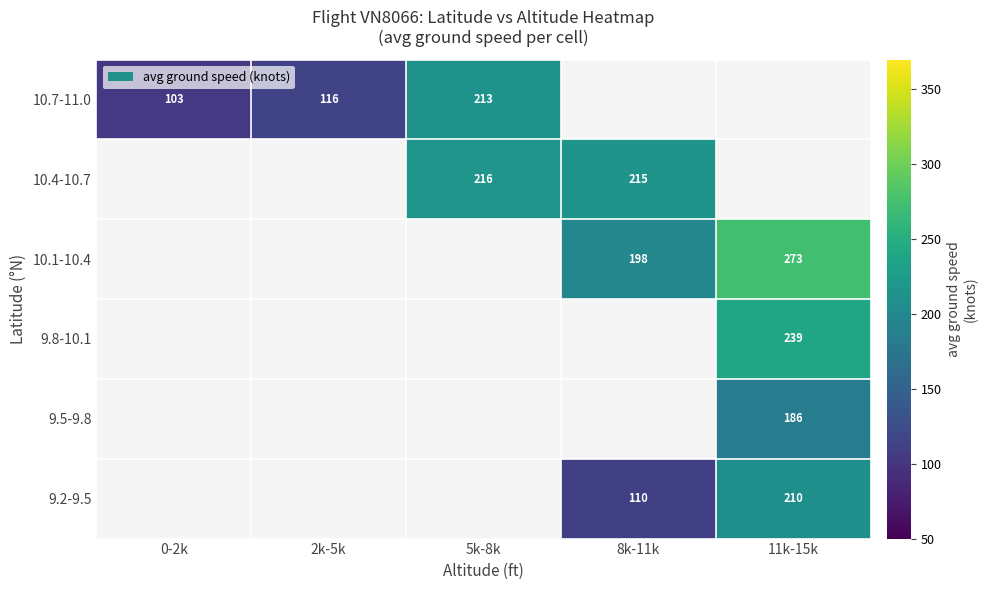

True or false: 10.4-10.7 has a value of 216.0 at 5k-8k.

True